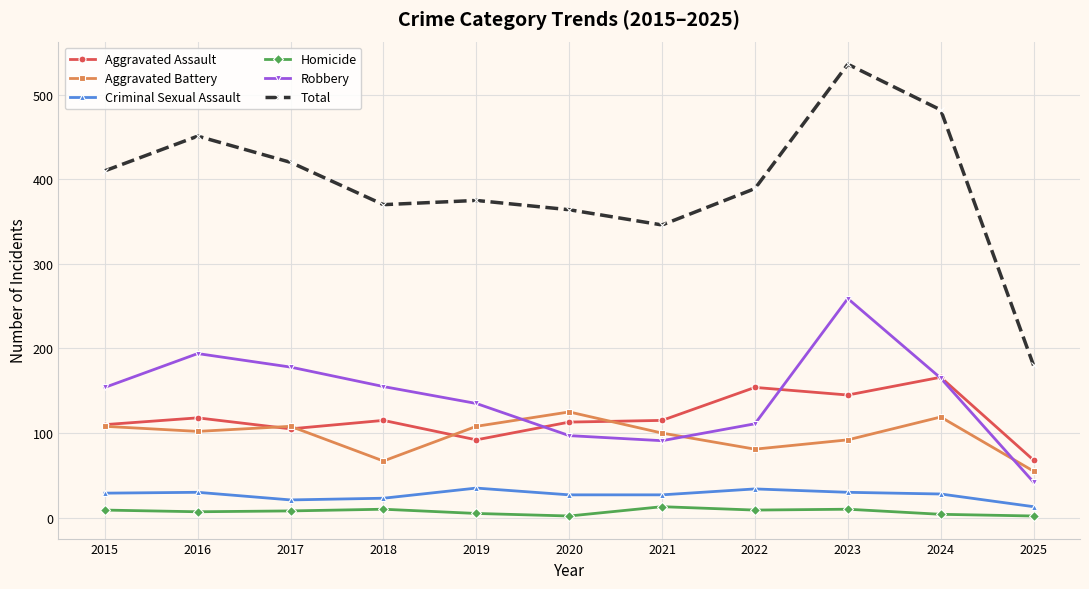

At which label does Robbery reach its minimum?

2025